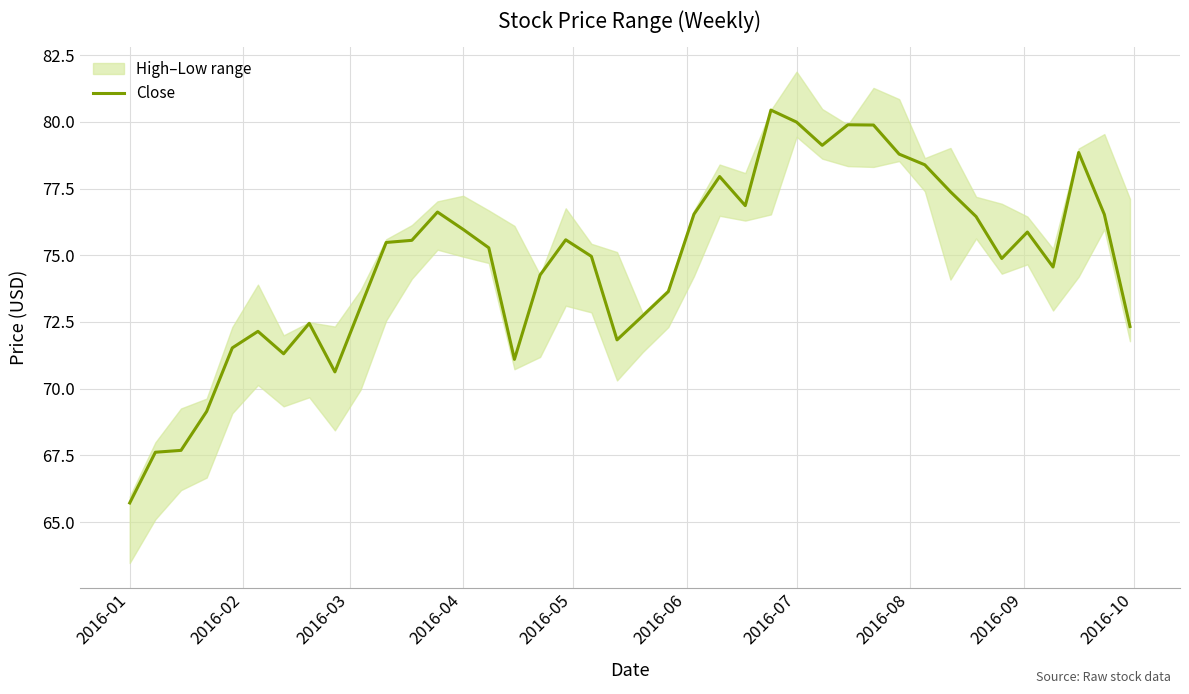

How many values exceed 75?

21